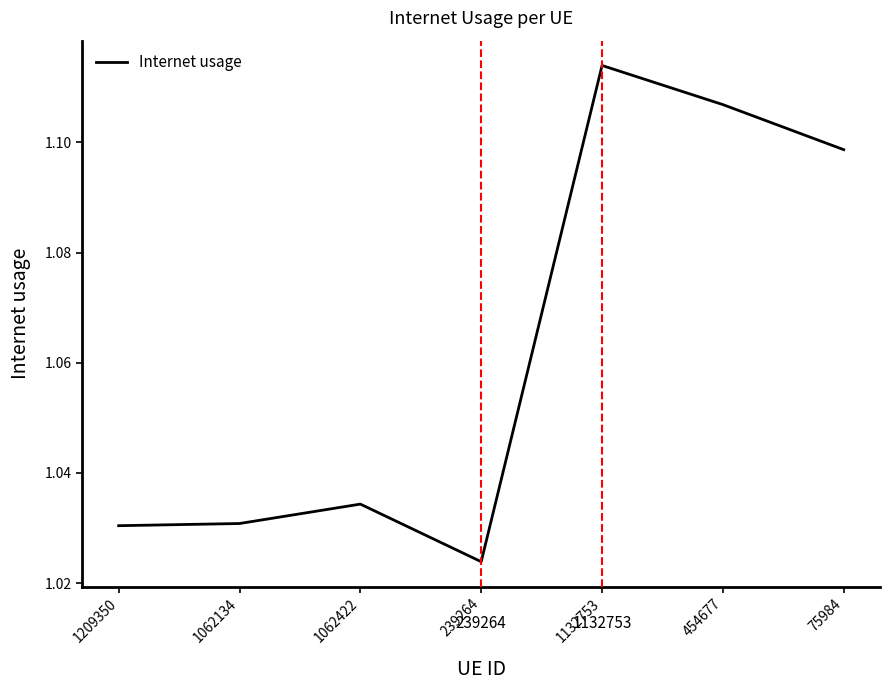

What is the change in value from 1209350 to 454677?

+0.1